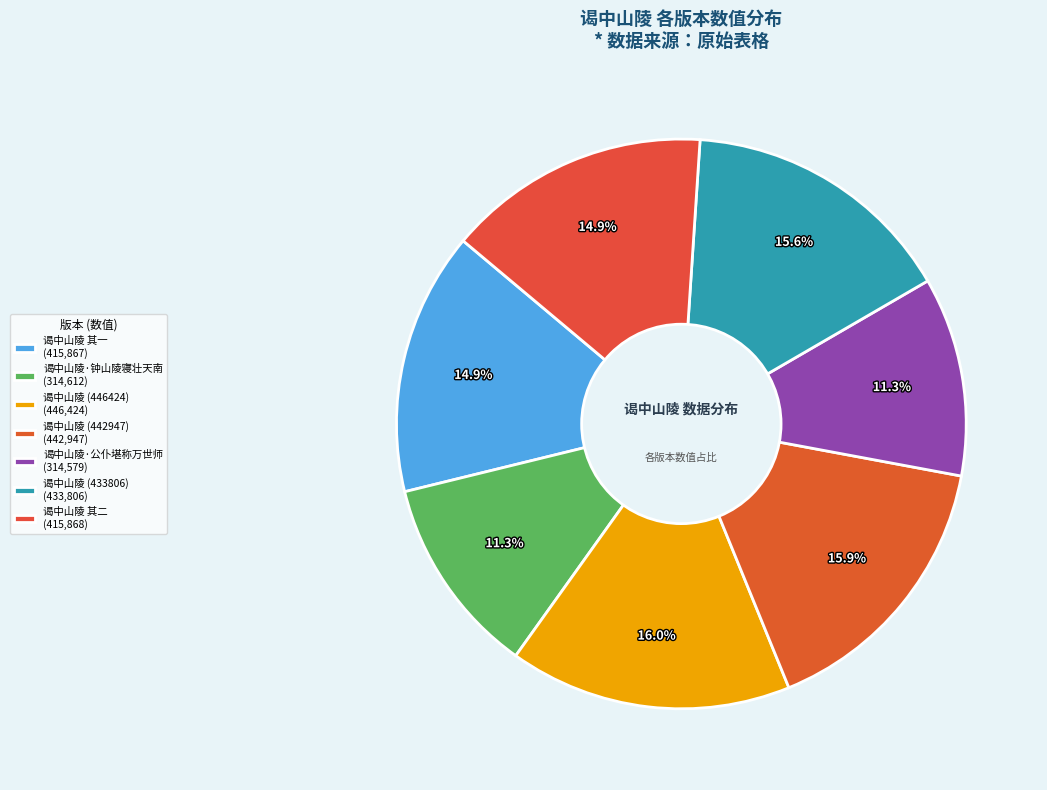

To the nearest percent, what is the average slice percentage?

14%